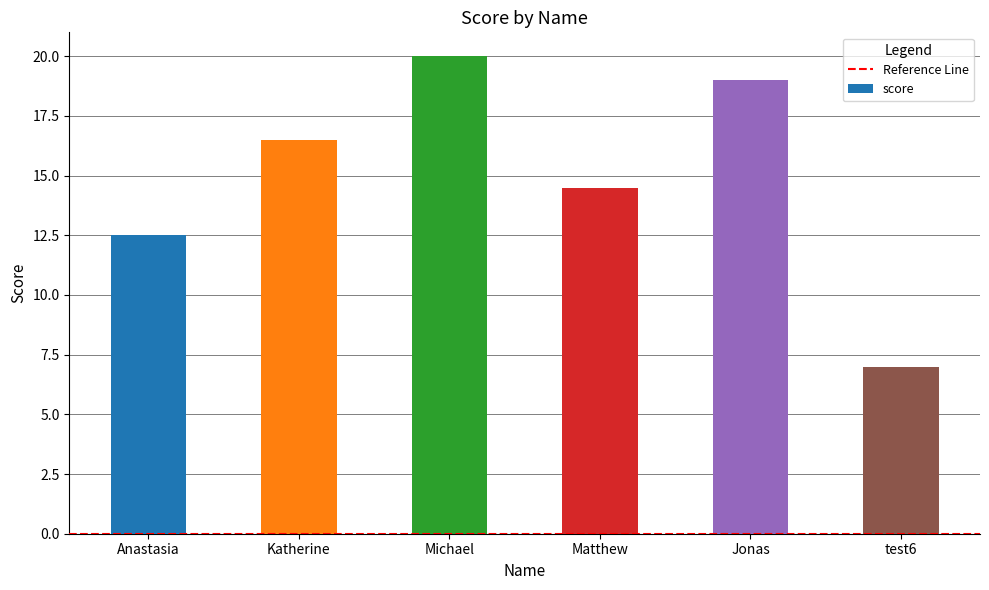

Approximately how many times larger is the value at Matthew compared to Michael?

0.7